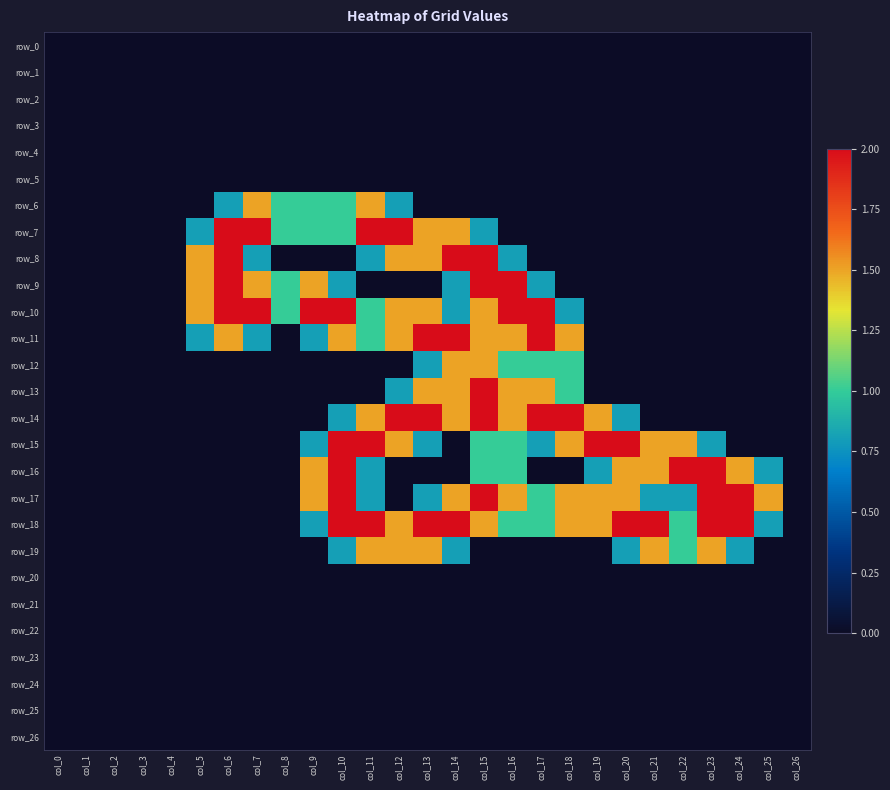

Count the number of categories in the chart.

27